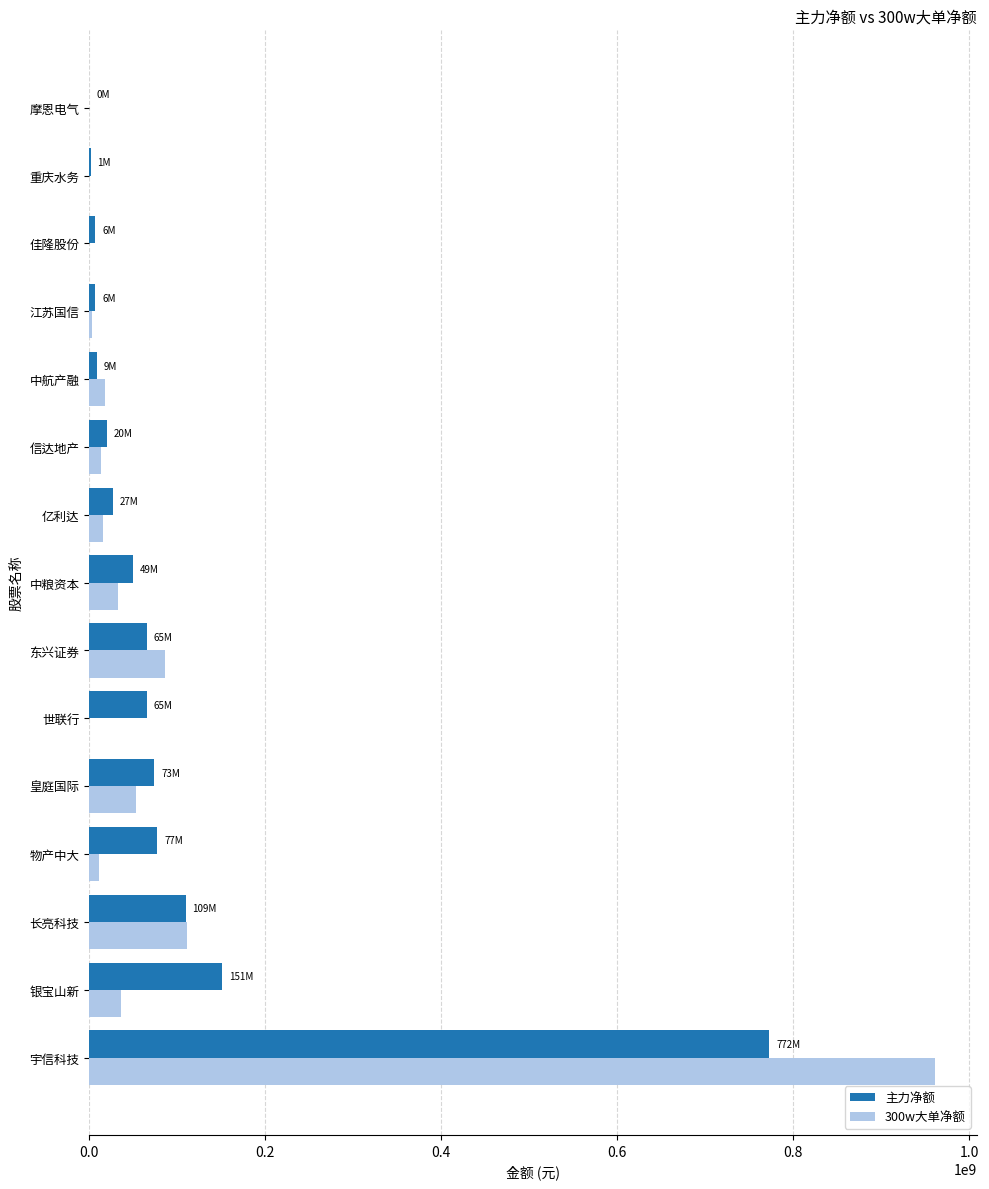

At which category is the sum across all series the highest?

宇信科技